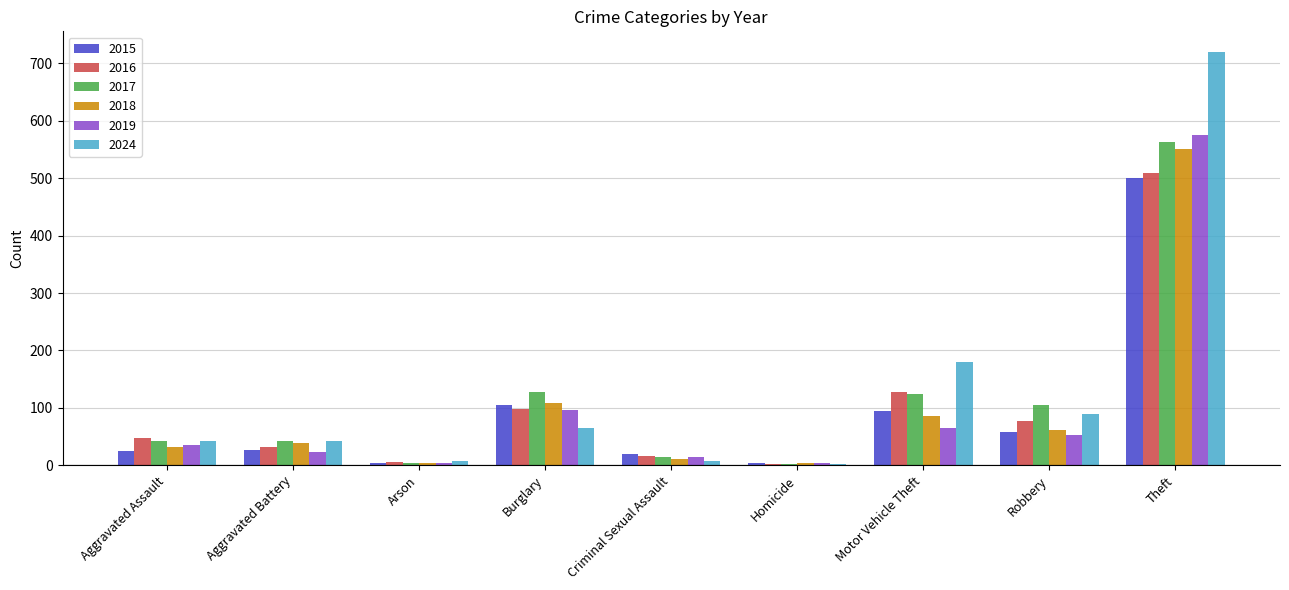

At which label does 2016 reach its peak?

Theft